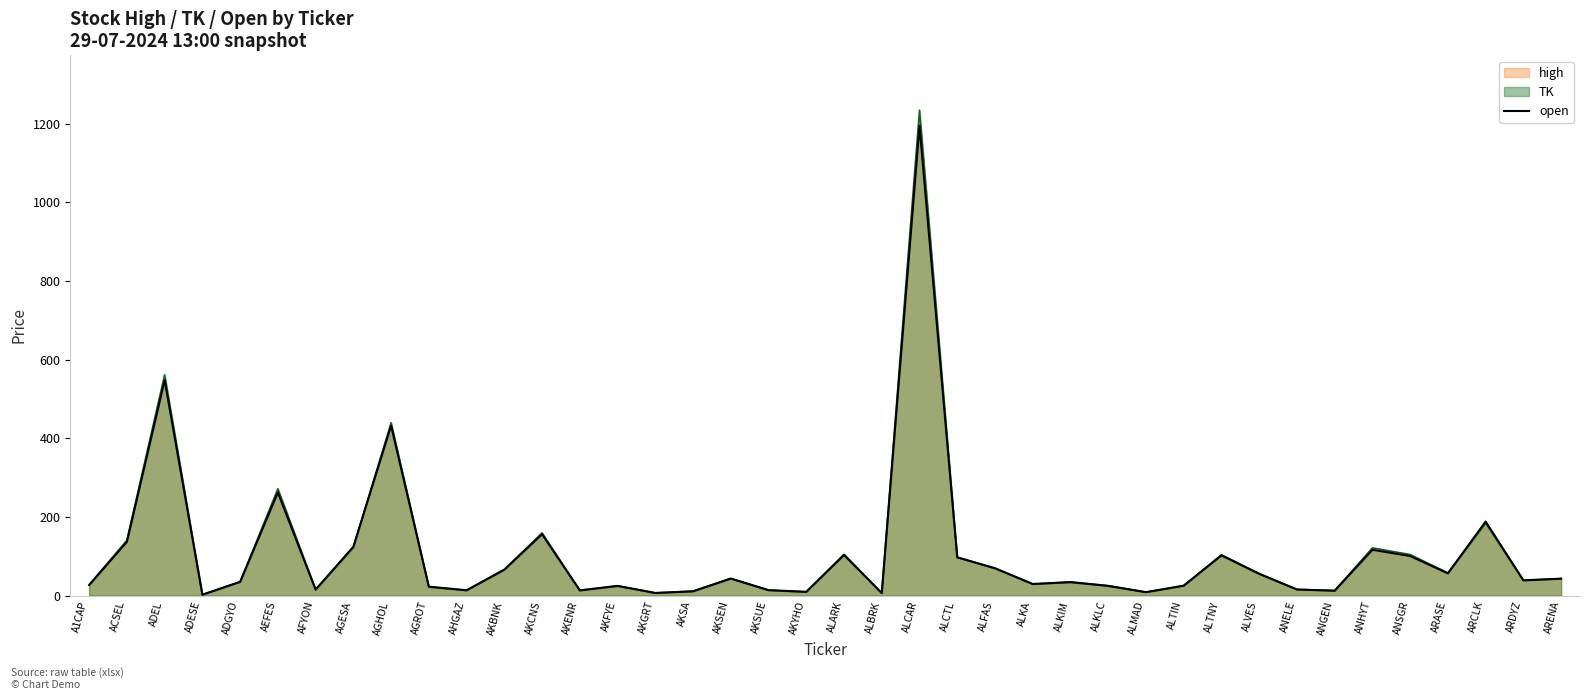

Is it true that the value at AEFES is 149.6?

False